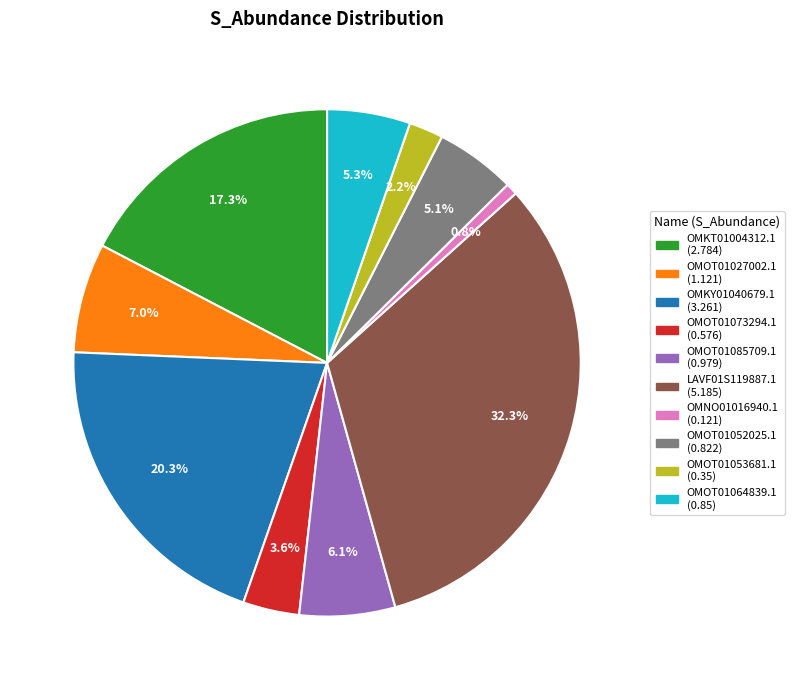

Between OMKT01004312.1 and OMKY01040679.1, which is larger?

OMKY01040679.1